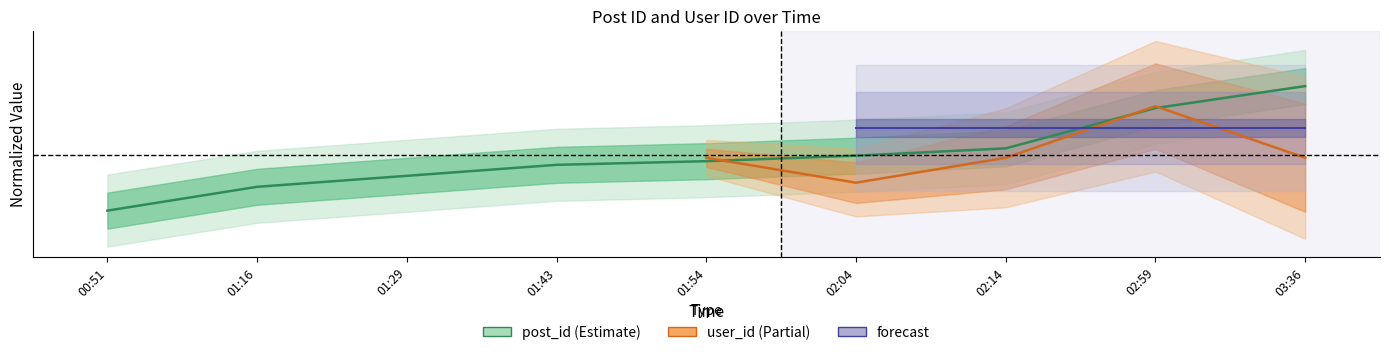

List the labels in order of value, smallest first.

00:51, 01:16, 01:29, 01:43, 01:54, 02:04, 02:14, 02:59, 03:36